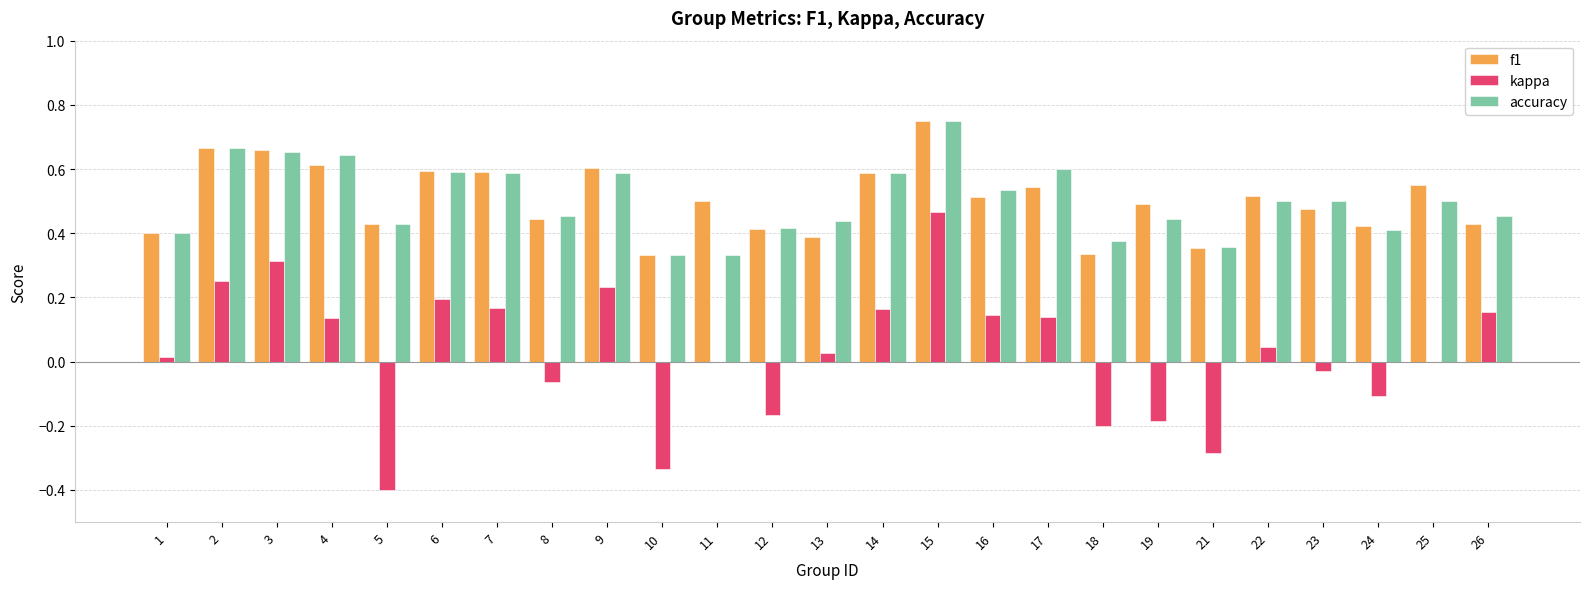

Is it true that kappa equals -0.3 at 10?

True